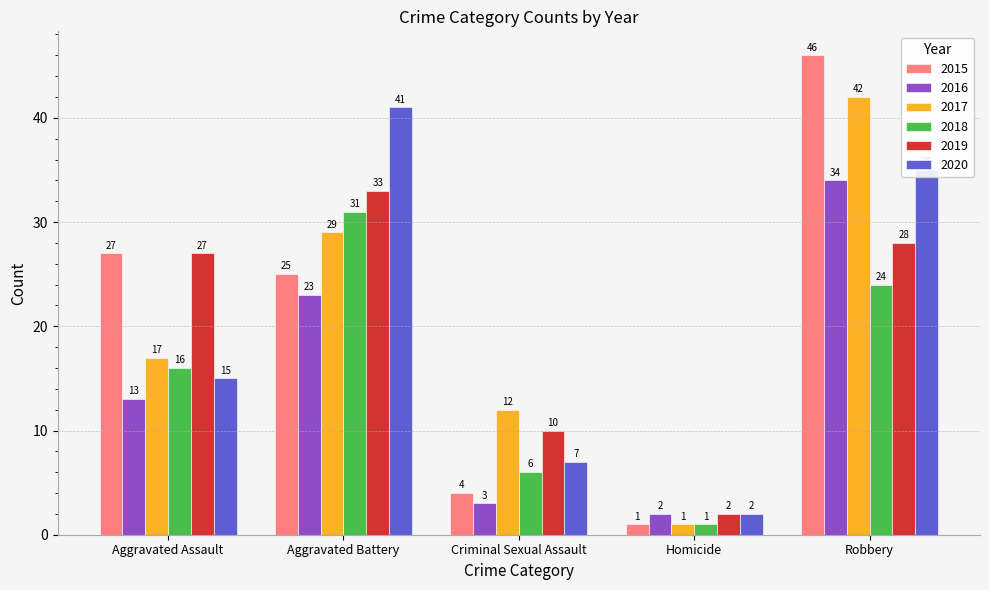

At which label does 2017 reach its peak?

Robbery